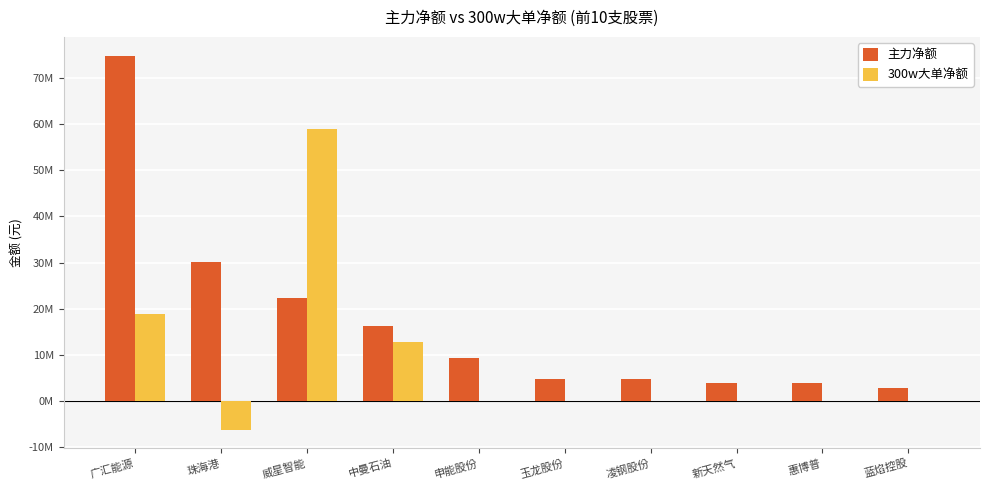

Are the bars grouped side by side (vs. stacked)?

Yes